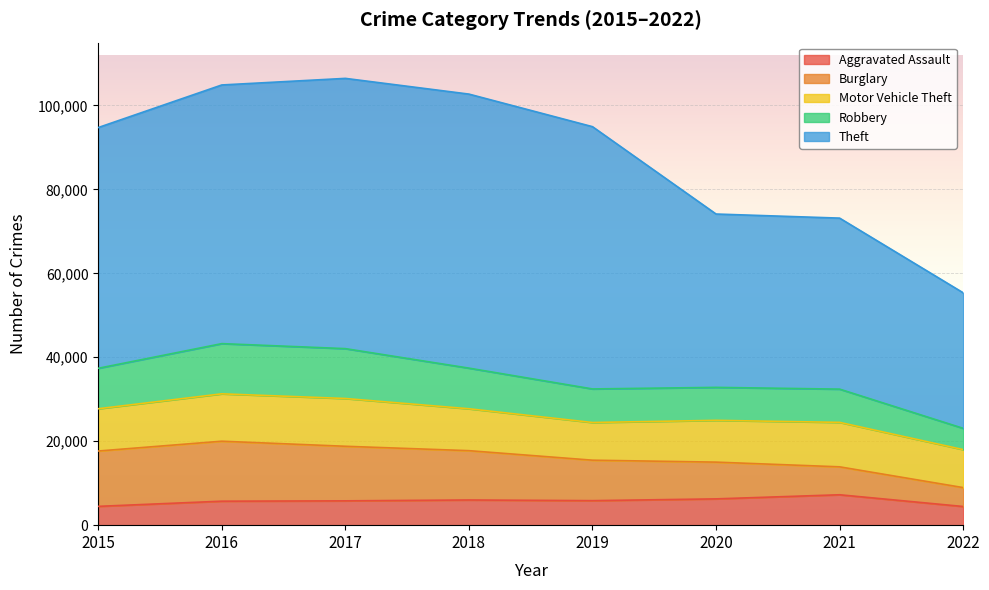

Between 2022 and 2018, which is larger?

2018